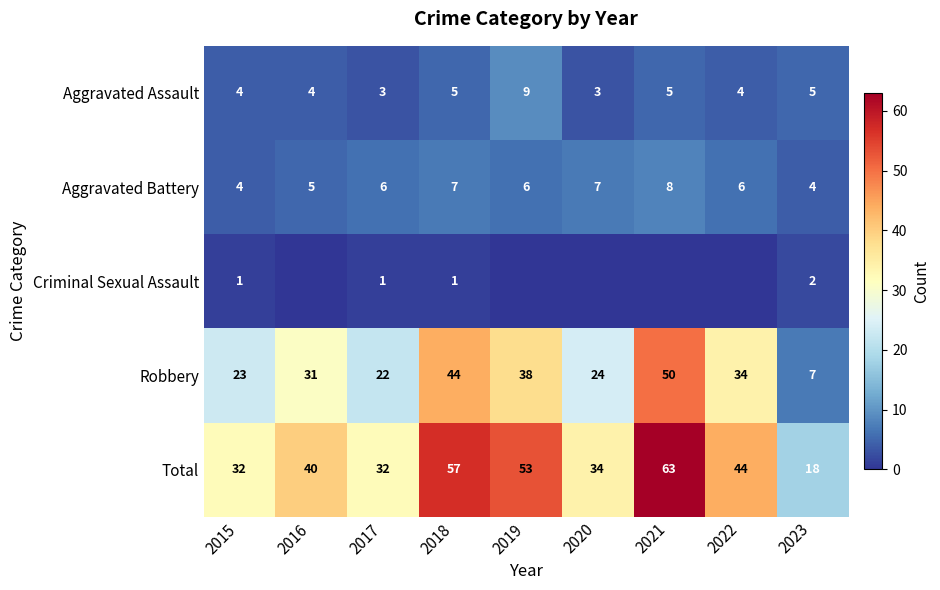

What is the sum of the Aggravated Assault values at 2020 and 2022?

7